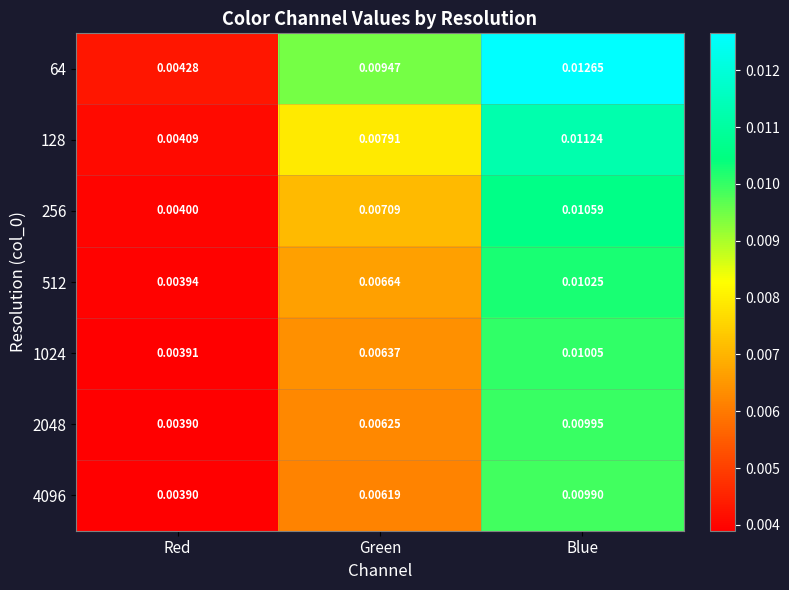

At which label does 2048 reach its minimum?

Red